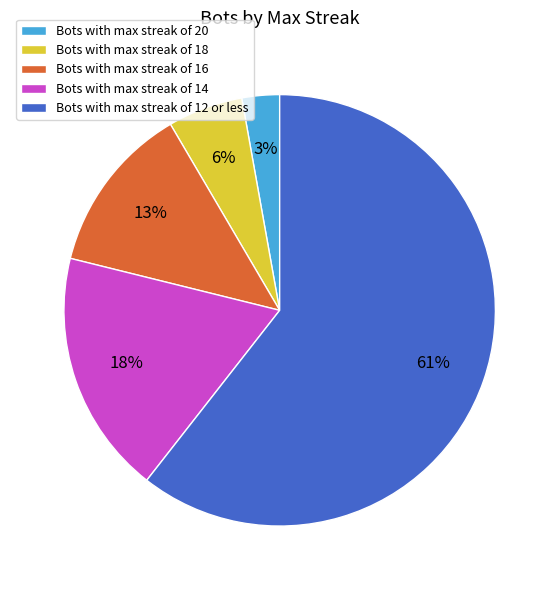

Do Bots with max streak of 12 or less and Bots with max streak of 18 together represent more than half of the pie?

Yes